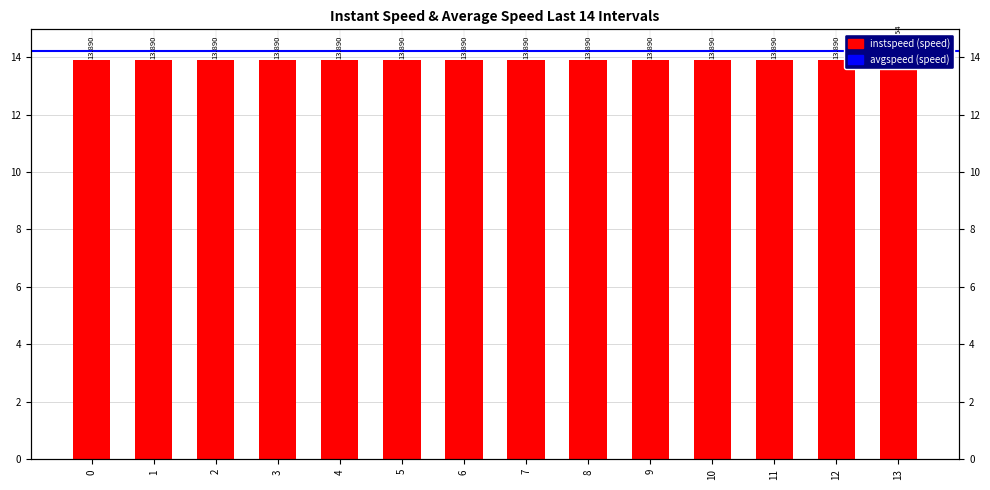

What is the maximum value shown in the chart?

14.3